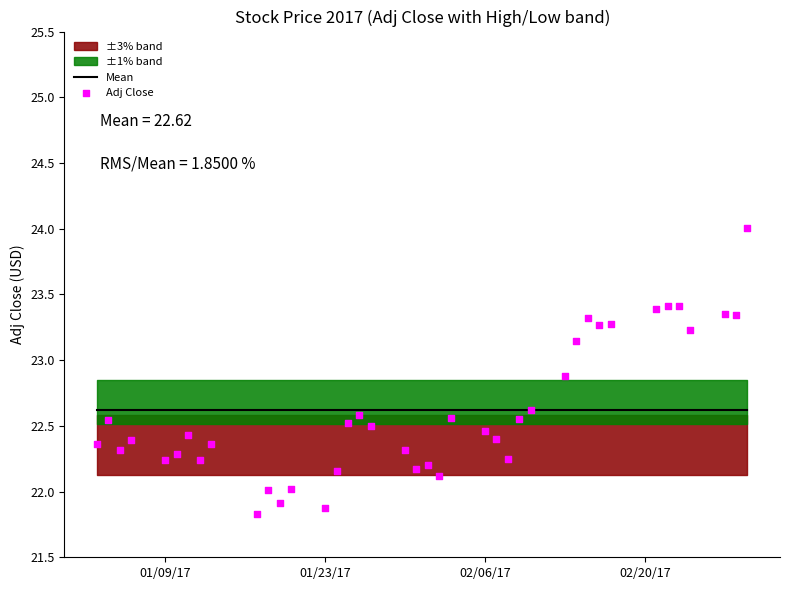

Which series has the largest total across all categories?

Mean